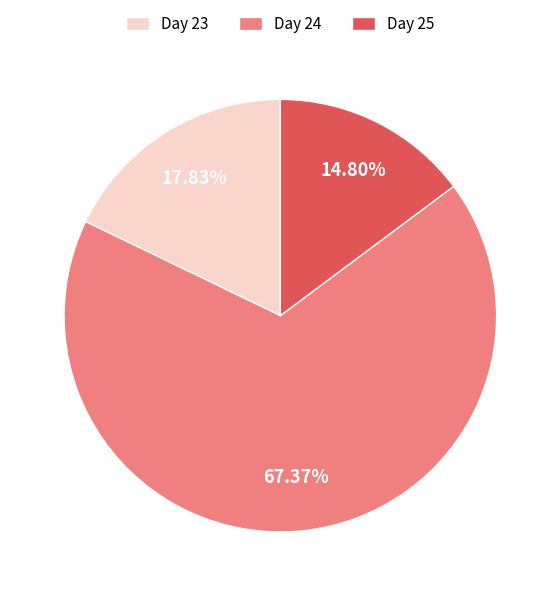

Is there any slice that represents more than half of the pie?

Yes